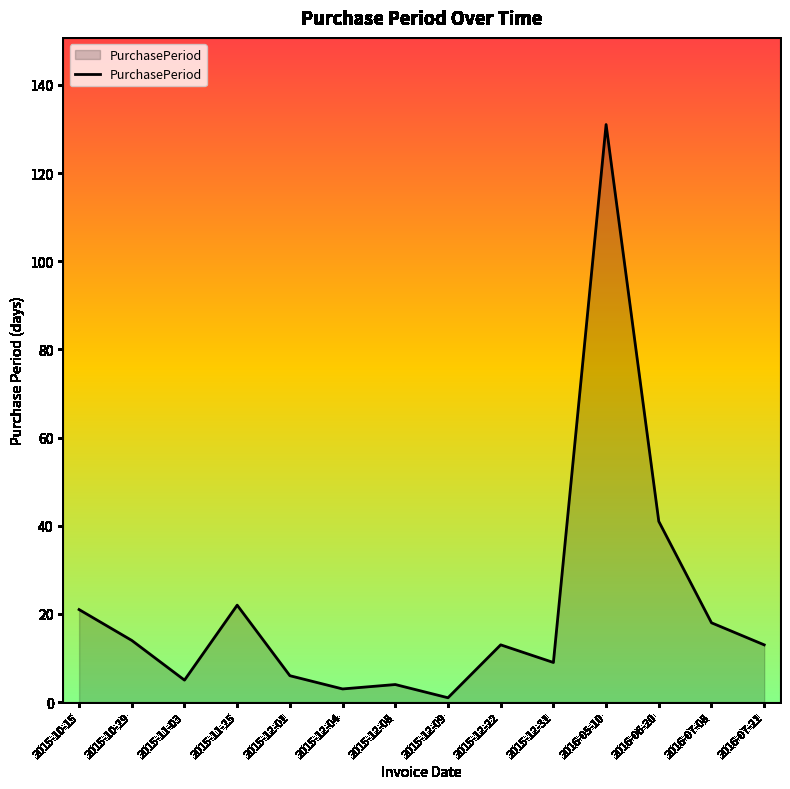

True or false: the data has more than 1 interior local peaks.

True